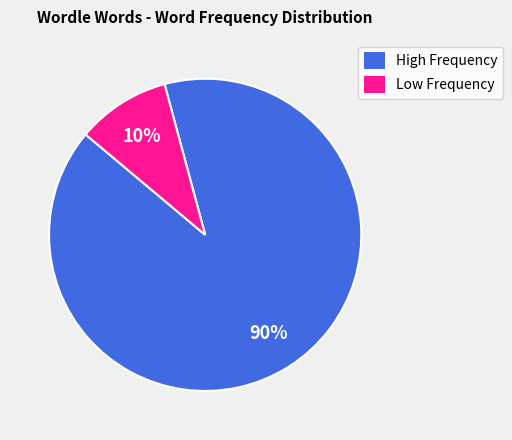

Rank the categories by value from highest to lowest.

High Frequency, Low Frequency